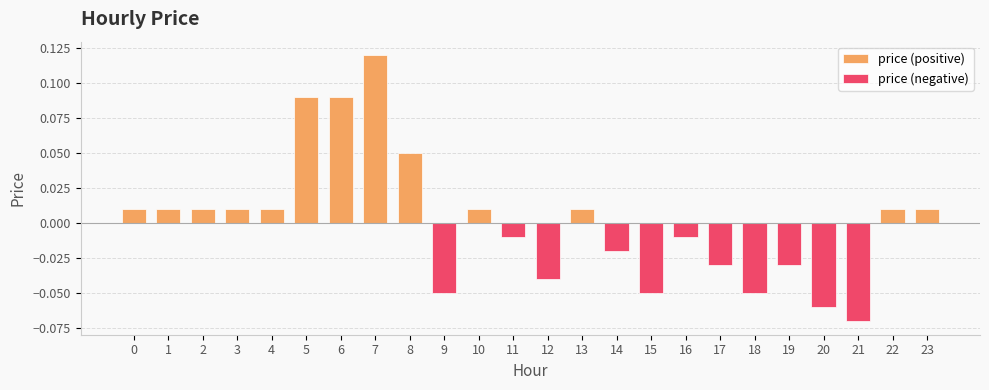

True or false: the data shows -0.1 at 21.

True